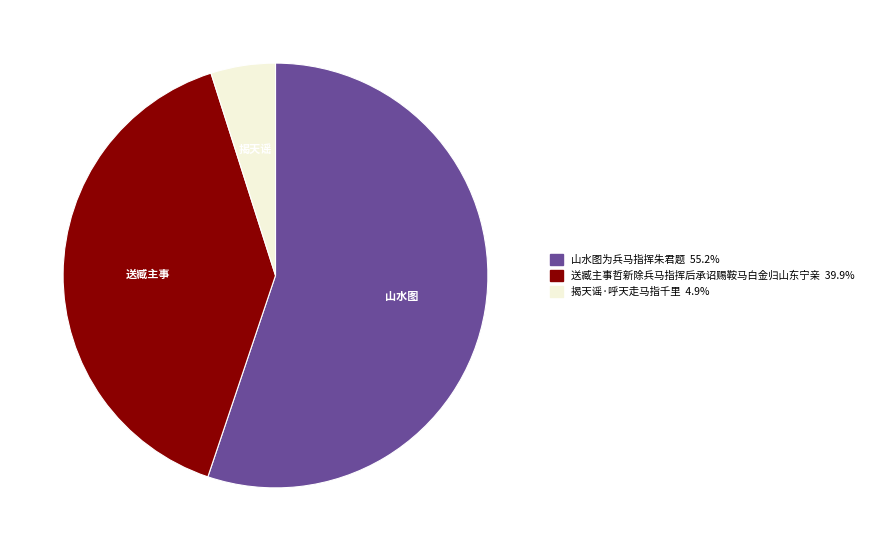

How many segments does this pie chart have?

3